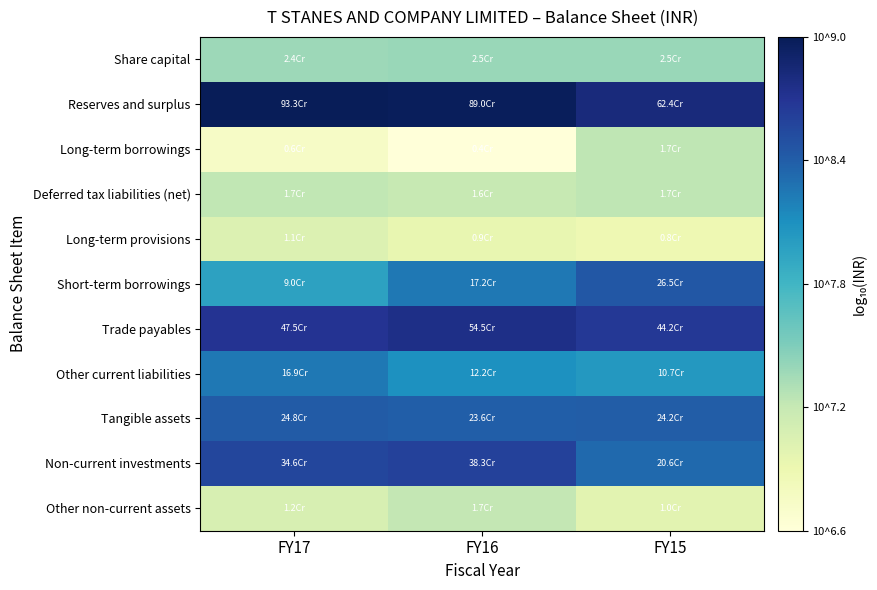

Reading left to right, list all the values displayed in this chart.

Share capital: FY17=7.4	FY16=7.4	FY15=7.4
Reserves and surplus: FY17=9.0	FY16=8.9	FY15=8.8
Long-term borrowings: FY17=6.8	FY16=6.6	FY15=7.2
Deferred tax liabilities (net): FY17=7.2	FY16=7.2	FY15=7.2
Long-term provisions: FY17=7.0	FY16=7.0	FY15=6.9
Short-term borrowings: FY17=8.0	FY16=8.2	FY15=8.4
Trade payables: FY17=8.7	FY16=8.7	FY15=8.6
Other current liabilities: FY17=8.2	FY16=8.1	FY15=8.0
Tangible assets: FY17=8.4	FY16=8.4	FY15=8.4
Non-current investments: FY17=8.5	FY16=8.6	FY15=8.3
Other non-current assets: FY17=7.1	FY16=7.2	FY15=7.0